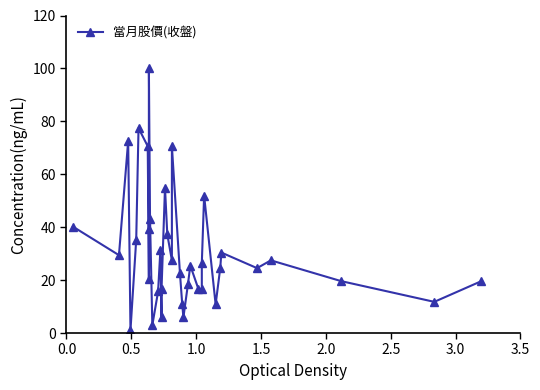

How many series are shown in this chart?

1